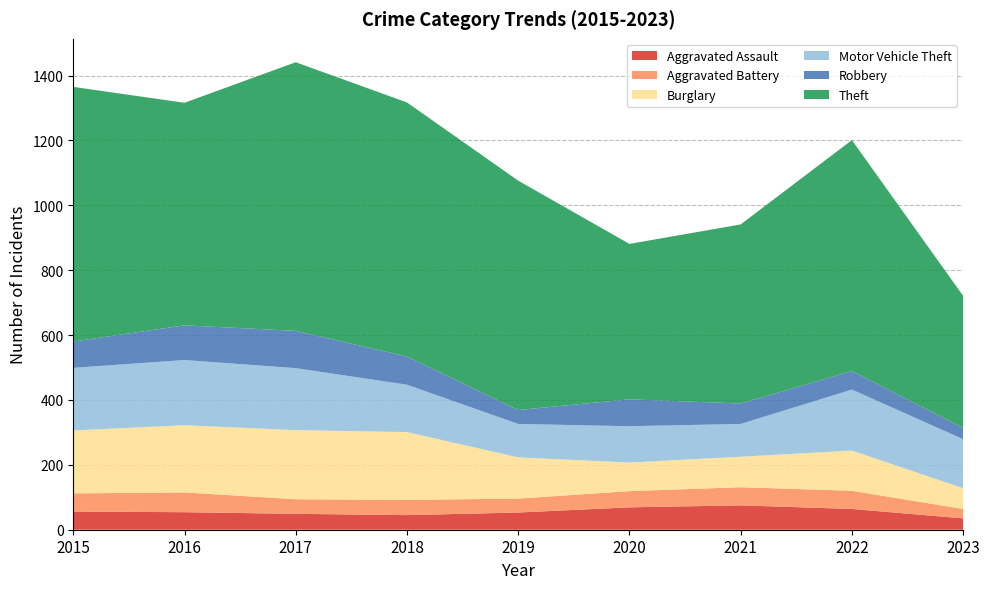

Reading left to right, extract all data points from this chart.

Aggravated Assault: 2015=56	2016=54	2017=49	2018=45	2019=53	2020=69	2021=75	2022=64	2023=35
Aggravated Battery: 2015=56	2016=61	2017=45	2018=47	2019=43	2020=50	2021=56	2022=56	2023=29
Burglary: 2015=194	2016=207	2017=213	2018=209	2019=127	2020=88	2021=94	2022=124	2023=64
Motor Vehicle Theft: 2015=193	2016=201	2017=191	2018=146	2019=103	2020=112	2021=101	2022=188	2023=151
Robbery: 2015=81	2016=107	2017=115	2018=87	2019=43	2020=83	2021=63	2022=57	2023=35
Theft: 2015=785	2016=686	2017=828	2018=783	2019=707	2020=479	2021=552	2022=712	2023=407